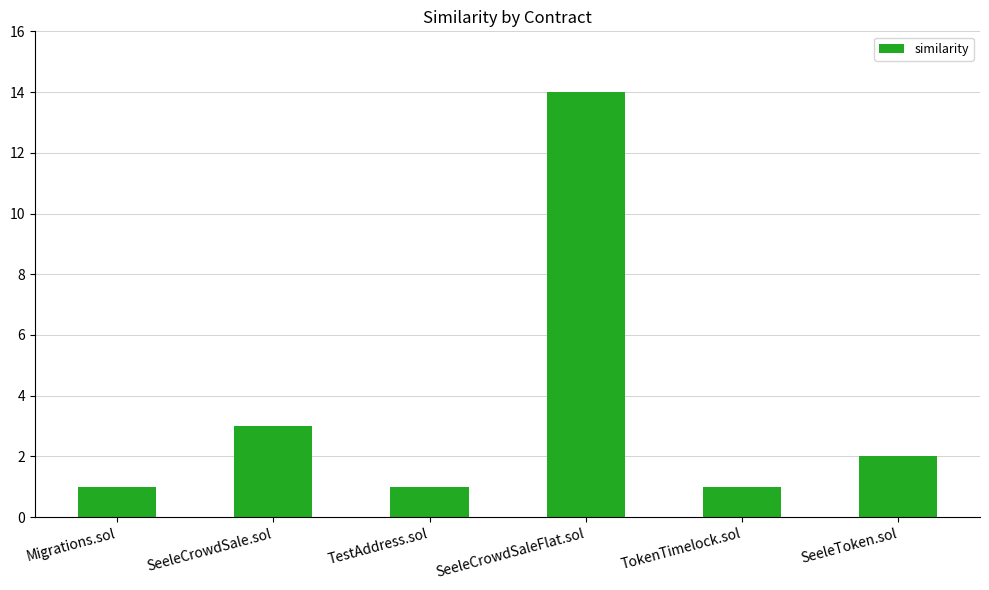

Approximately how many times larger is the value at SeeleCrowdSale.sol compared to Migrations.sol?

3.0